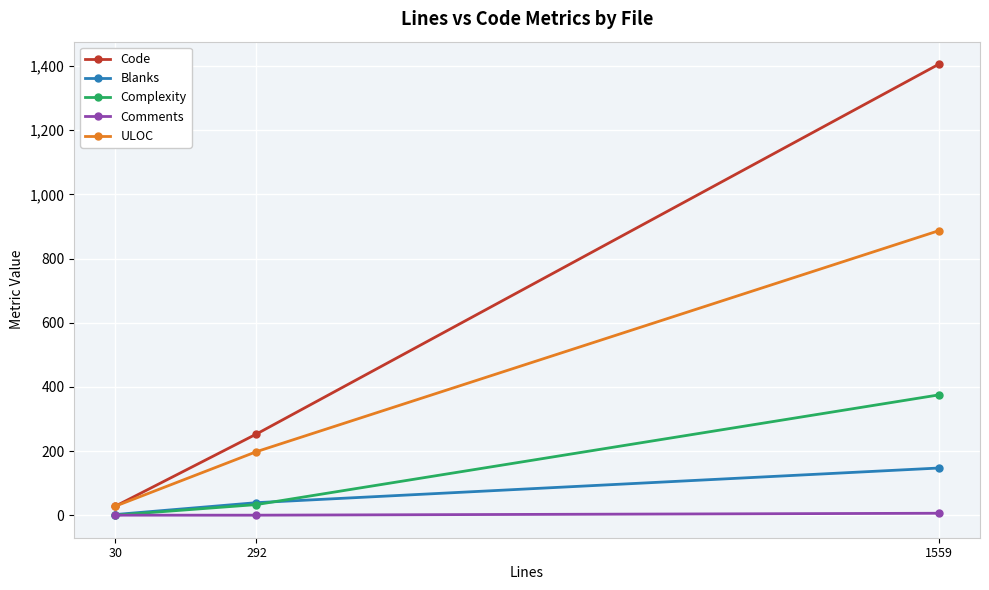

Rank the series at 1559 from highest to lowest value.

Code, ULOC, Complexity, Blanks, Comments